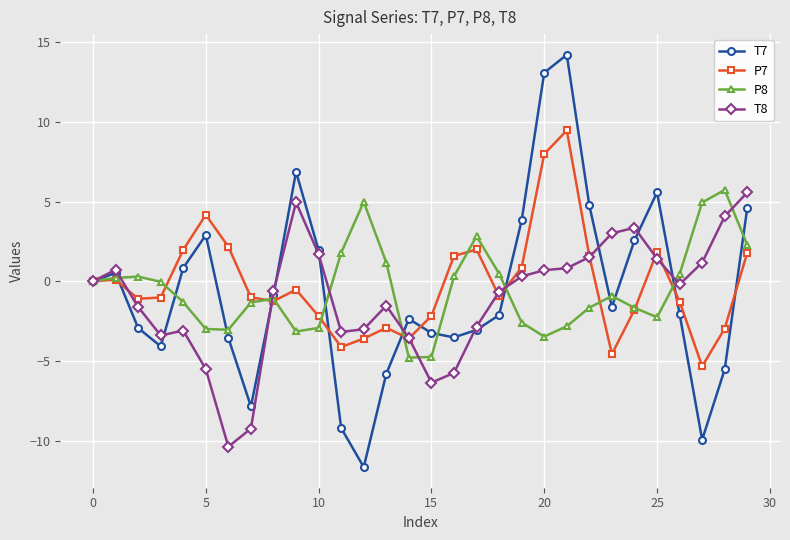

How many data points does each series have?

30